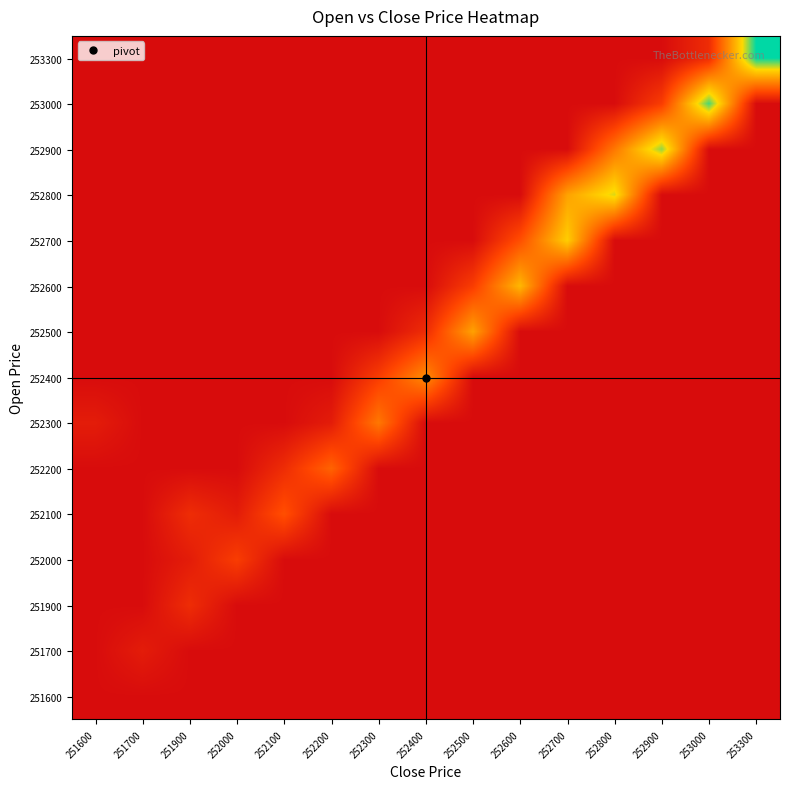

How many data points does each series have?

15